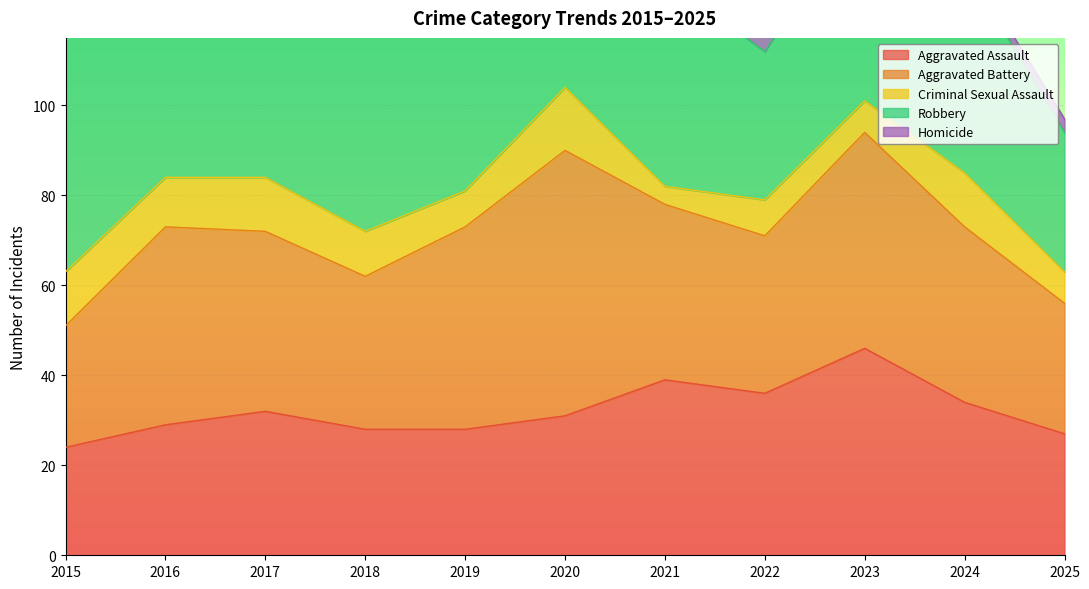

Rank the series by their maximum value, from lowest to highest.

Homicide, Criminal Sexual Assault, Aggravated Assault, Aggravated Battery, Robbery